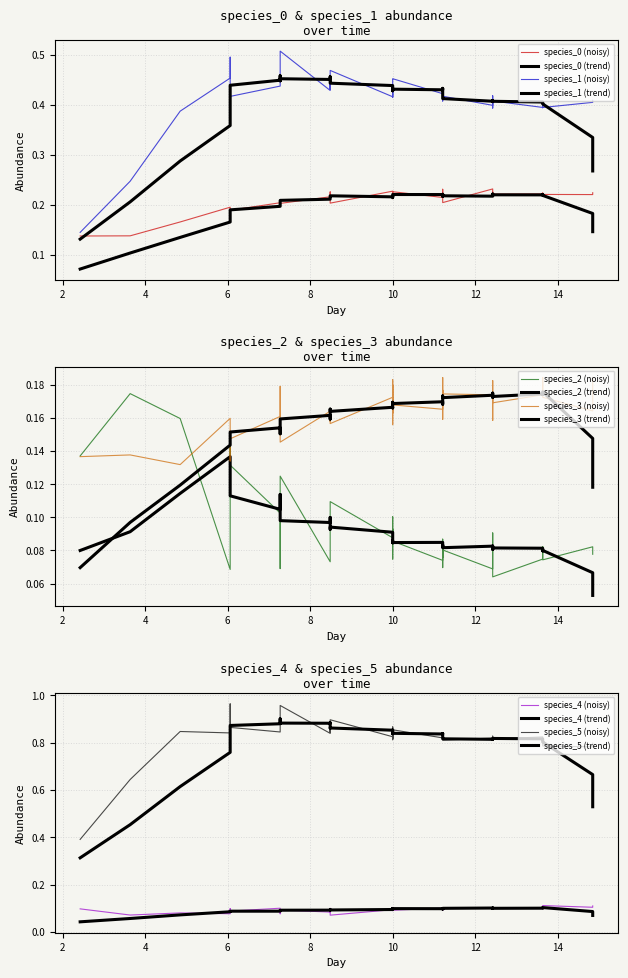

Which series has the widest spread of values?

species_5